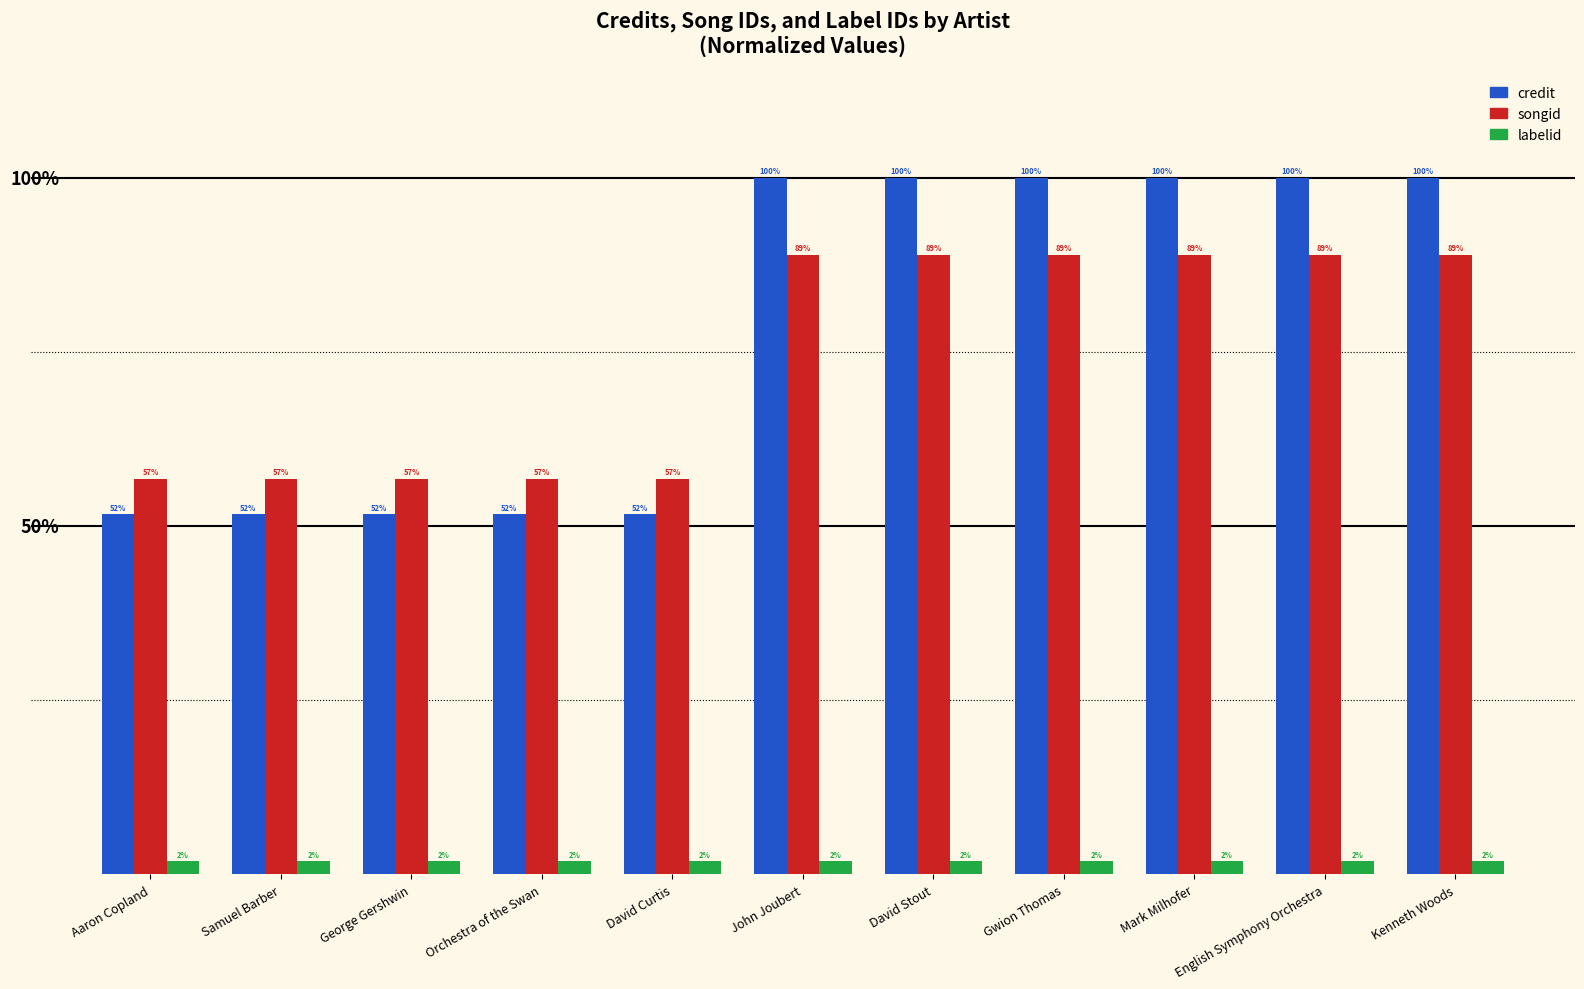

Which series has the widest spread of values?

credit